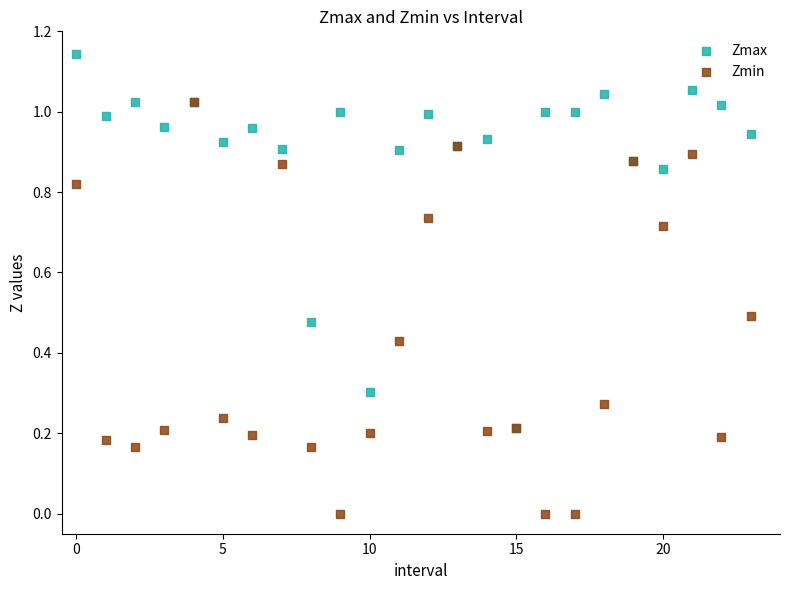

What are all the series names shown in the legend?

Zmax, Zmin